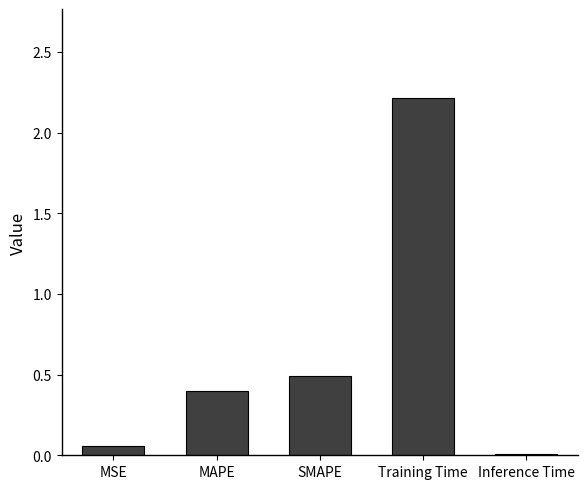

What is the label of the 2nd bar from the right?

Training Time